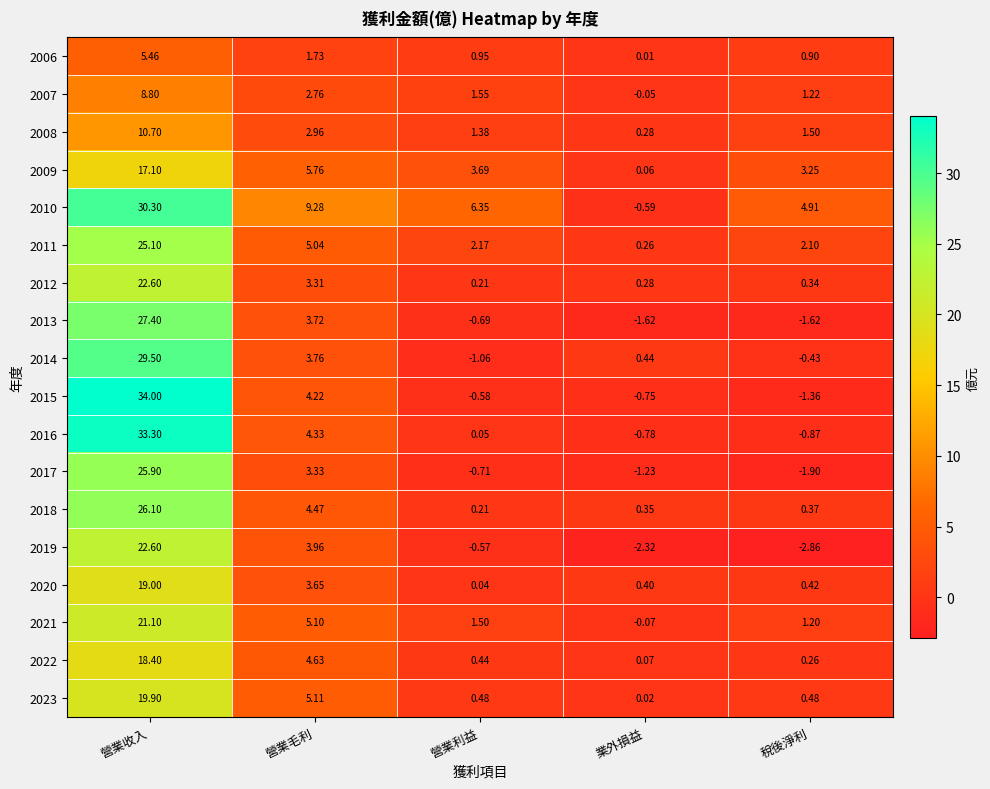

How many positive values does the 2010 series have?

4